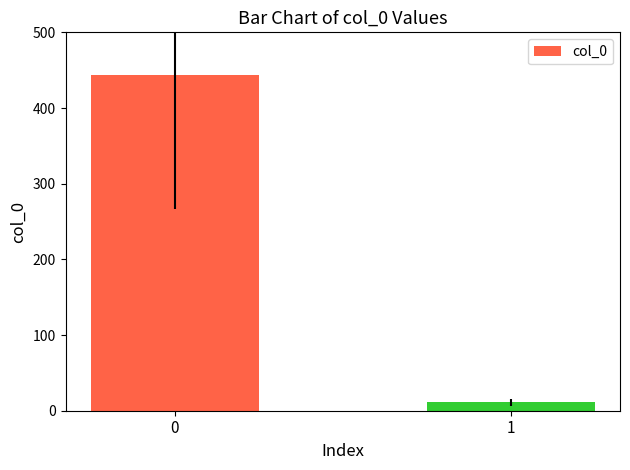

Reading left to right, transcribe all the data shown in this chart.

444	11